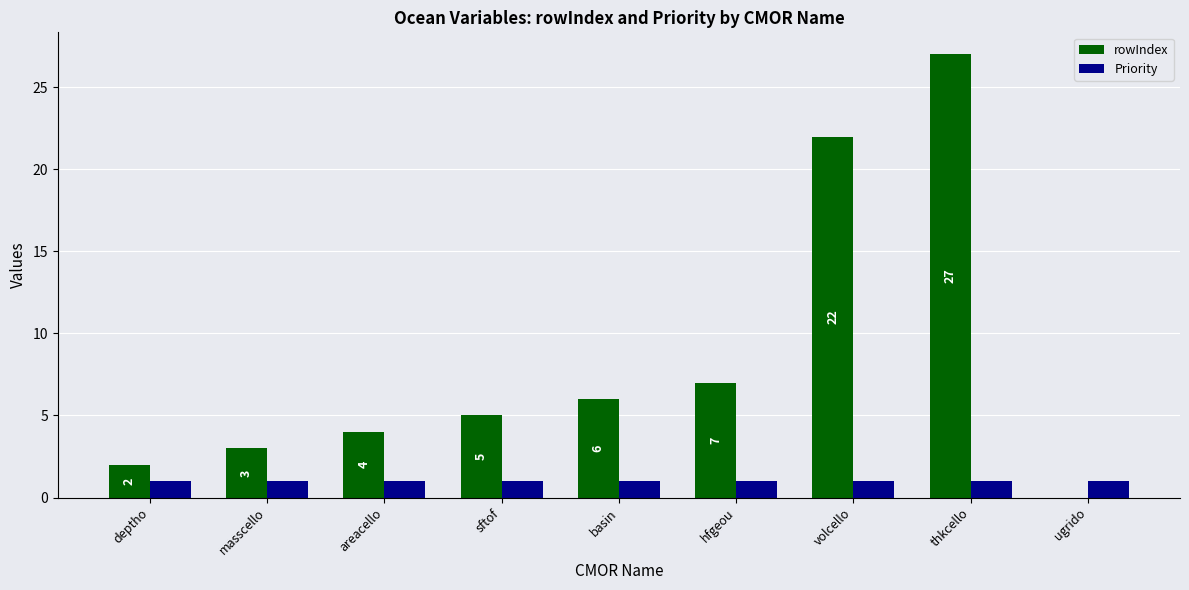

Is the value of rowIndex at sftof greater than the value of Priority at areacello?

Yes